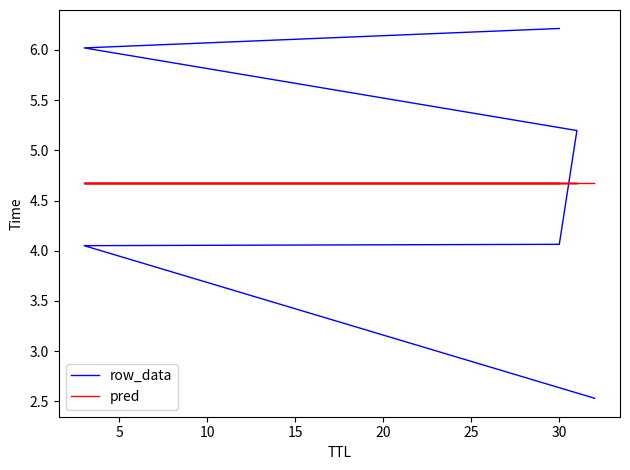

What is the spread (max minus min) of values at 30?

0.6